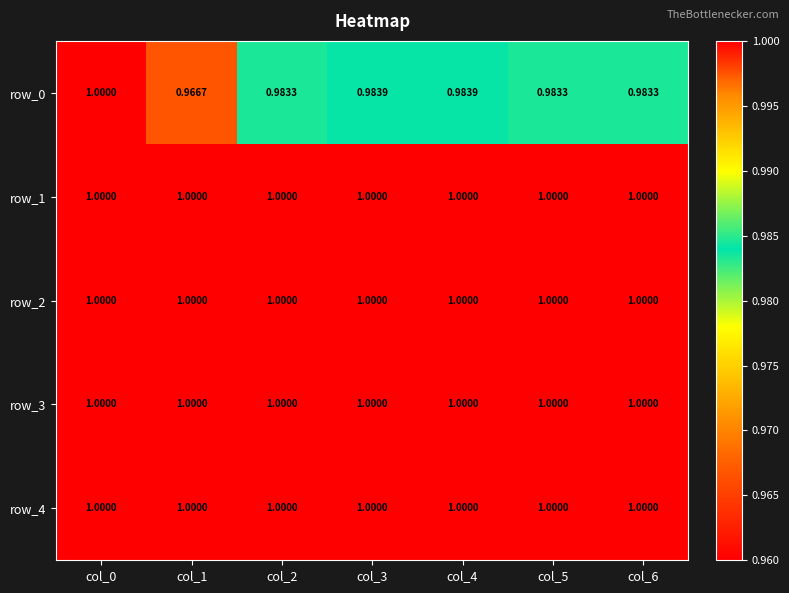

Is the value of row_0 at col_3 greater than the value of row_4 at col_0?

No